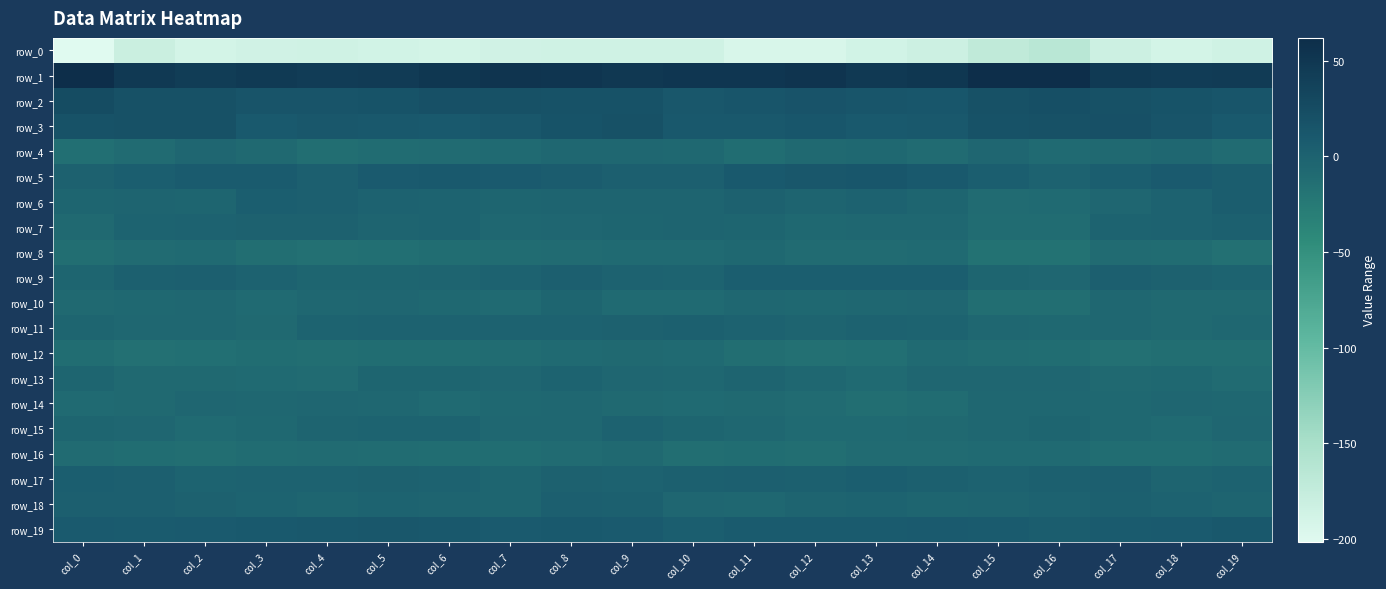

Which series has the largest range (max minus min)?

row_0